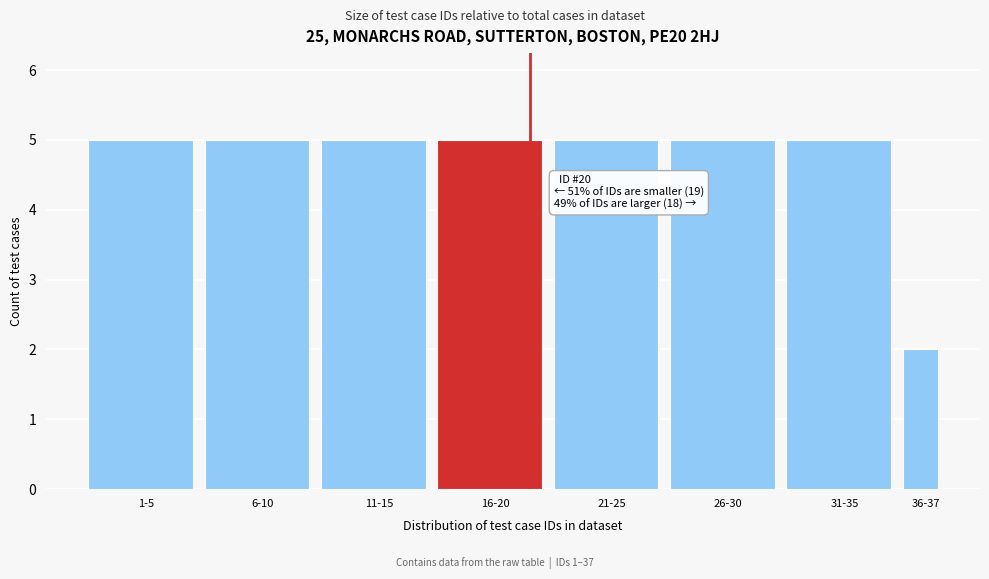

Reading left to right, extract all data points from this chart.

5	5	5	5	5	5	5	2